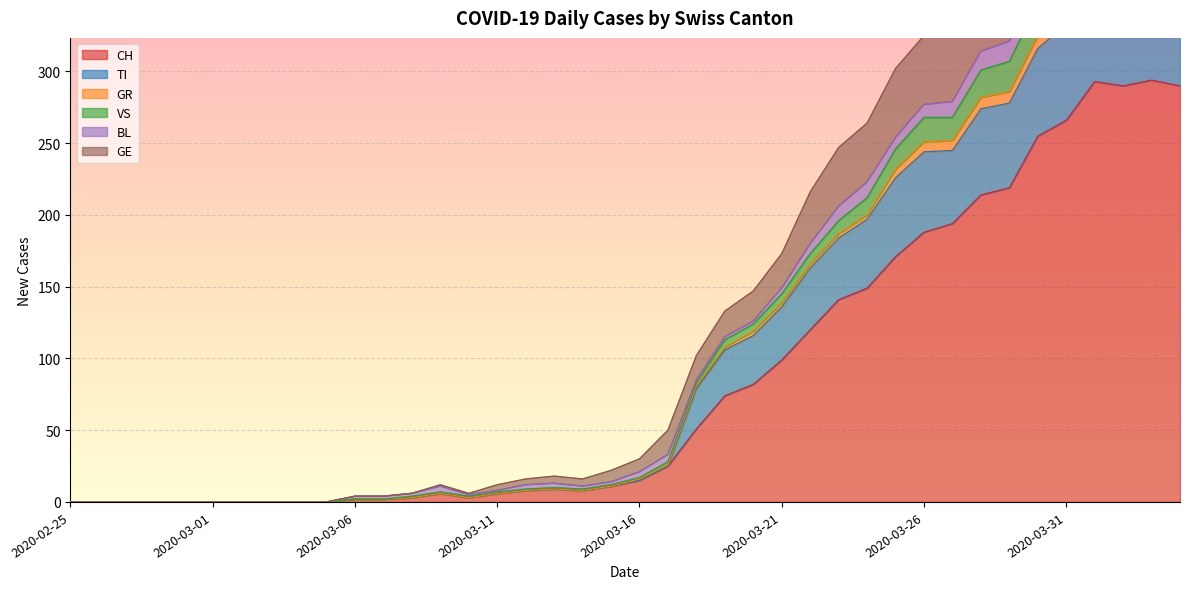

True or false: VS and GE cross at least once.

False